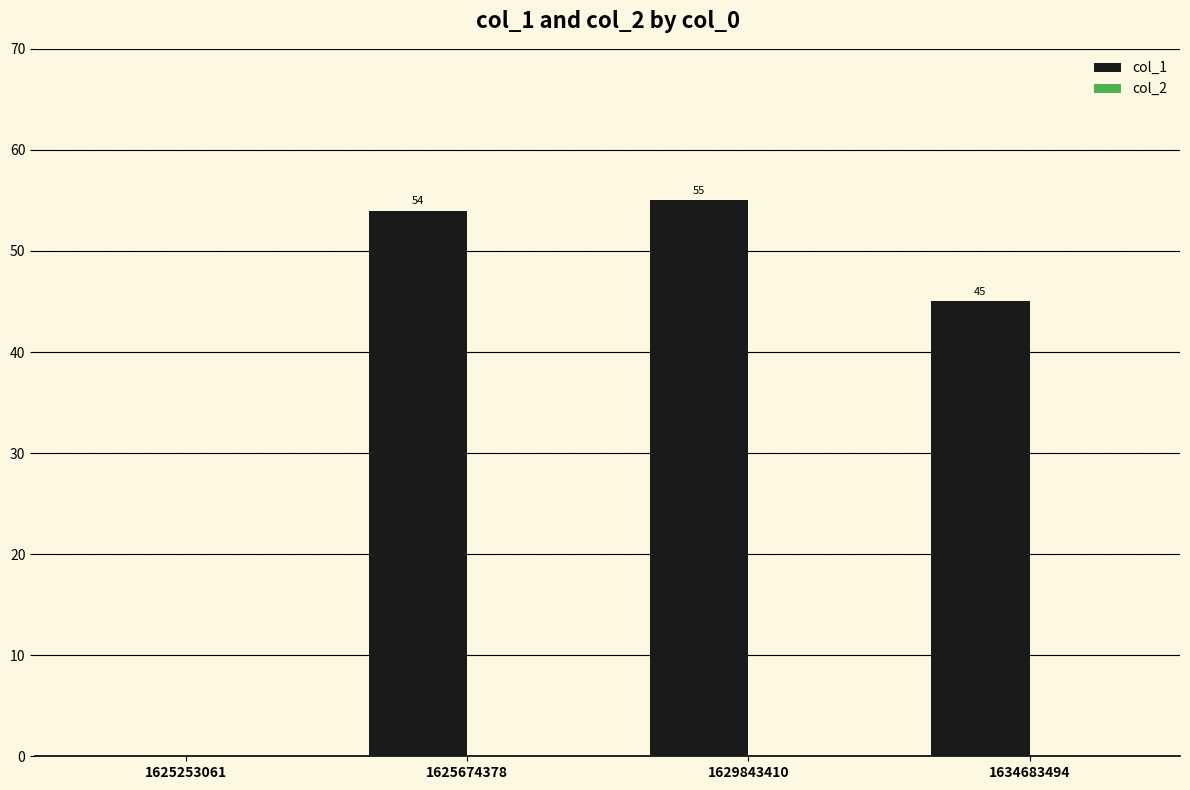

How many series are shown in this chart?

1